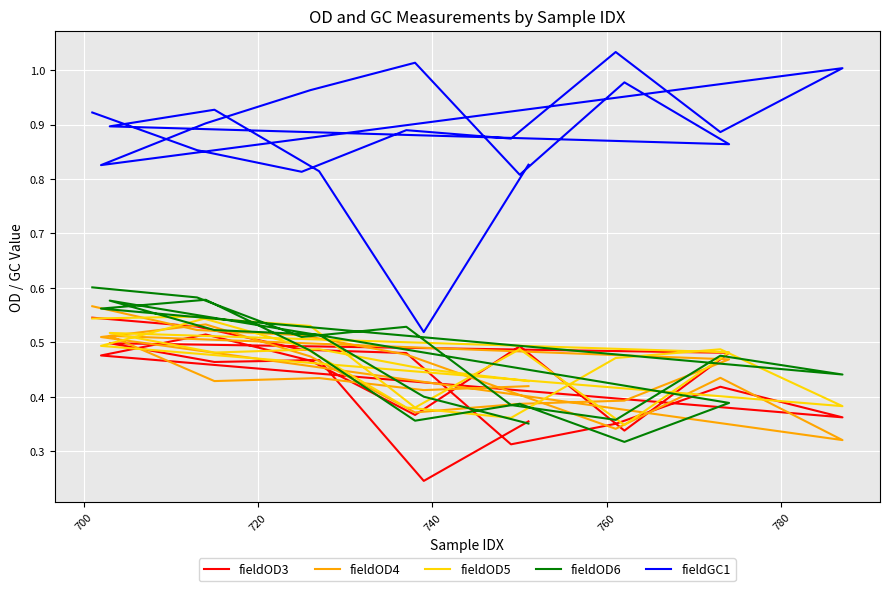

How many fieldOD6 values are between 0 and 1?

20